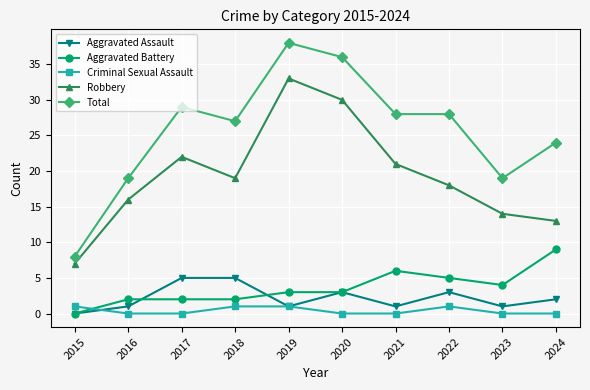

Is it true that Aggravated Assault equals 0 at 2015?

True